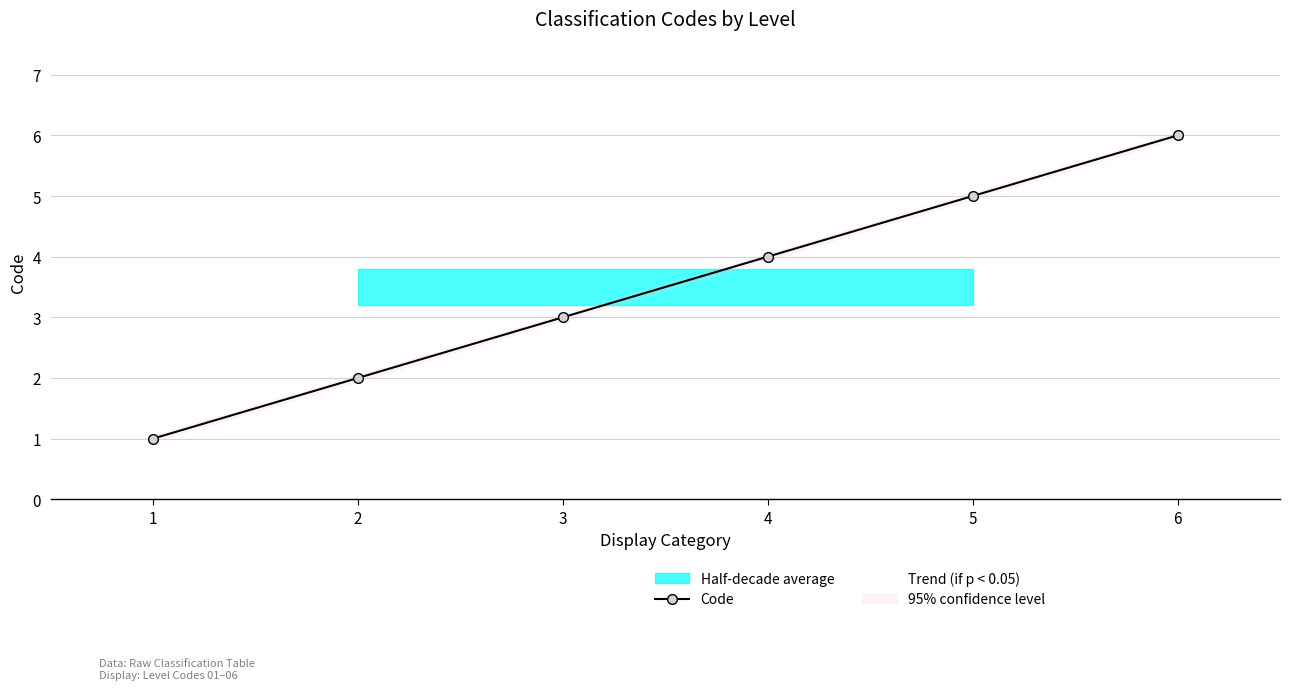

What is the highest value of the Code series?

6